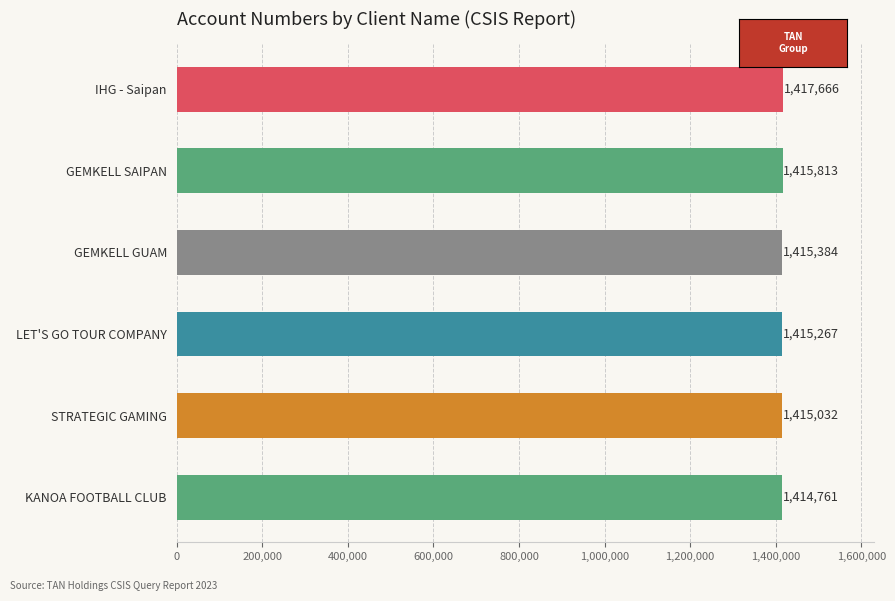

What is the difference between the second highest and minimum values?

1052